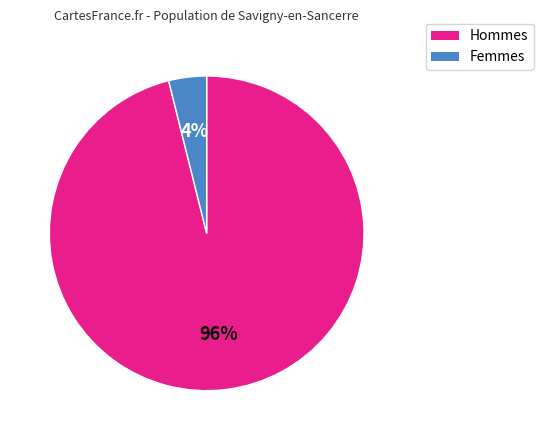

To the nearest percent, what portion does Femmes represent?

4%